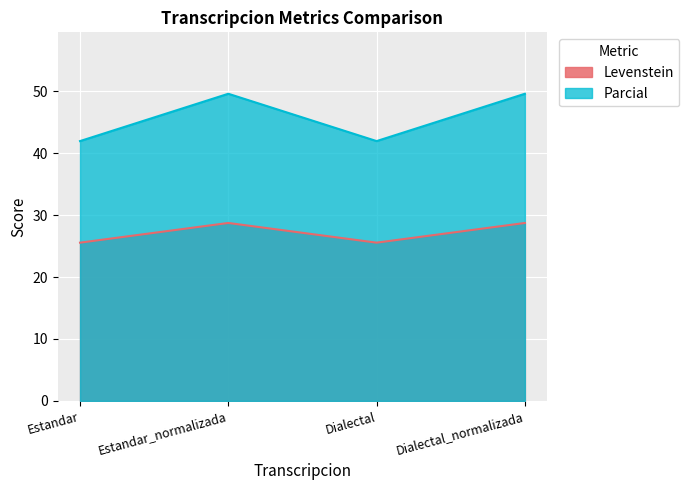

Which series has the widest spread of values?

Parcial